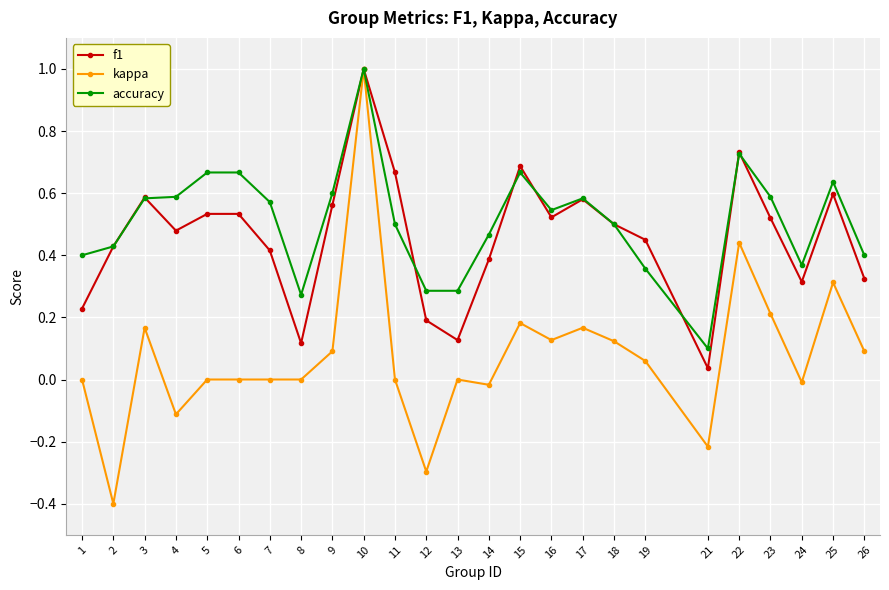

Which series has the largest total across all categories?

accuracy